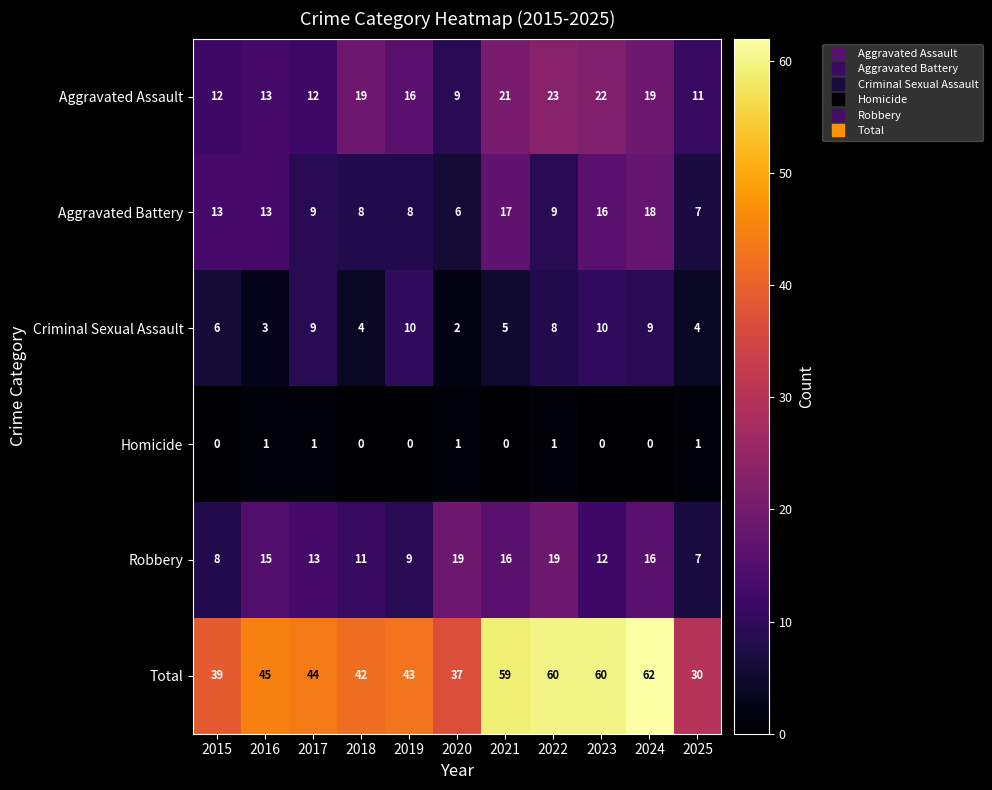

What is the sum of the Robbery values at 2022 and 2021?

35